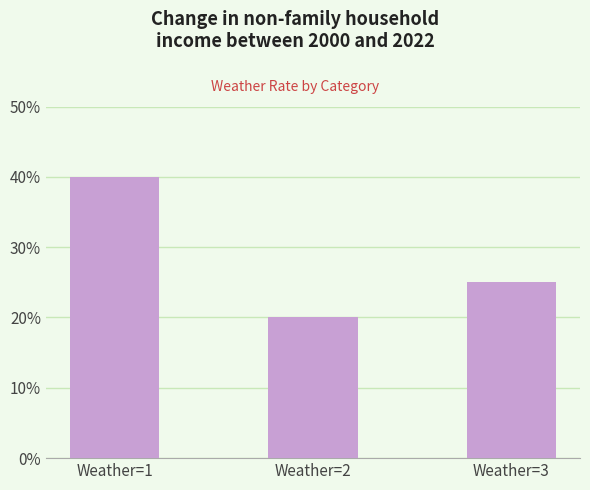

True or false: the data shows 20 at Weather=2.

True